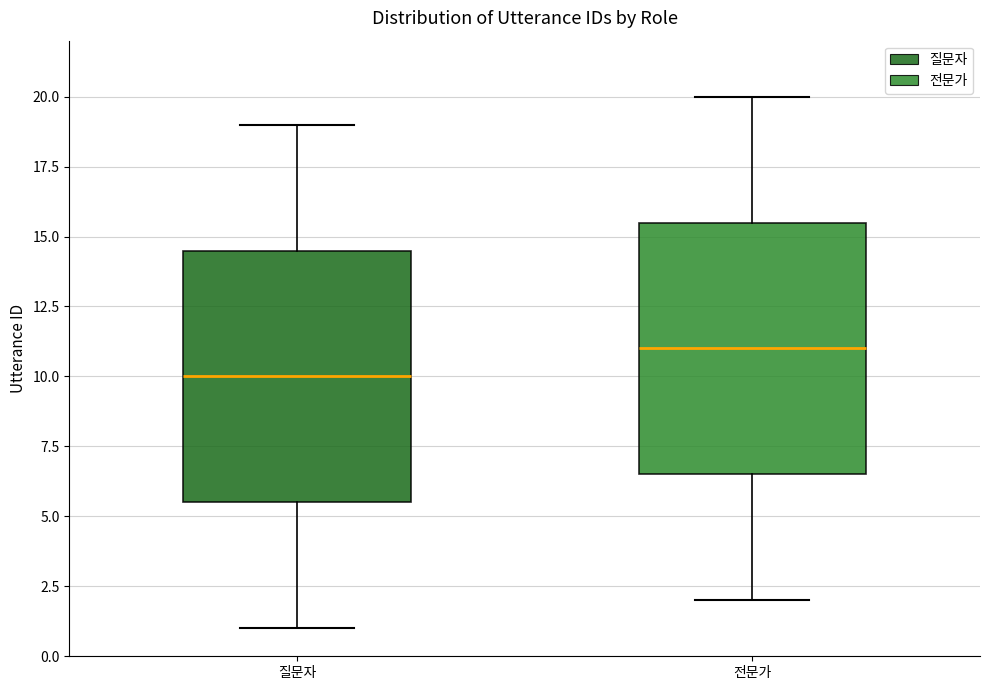

Which box has the highest median line?

전문가